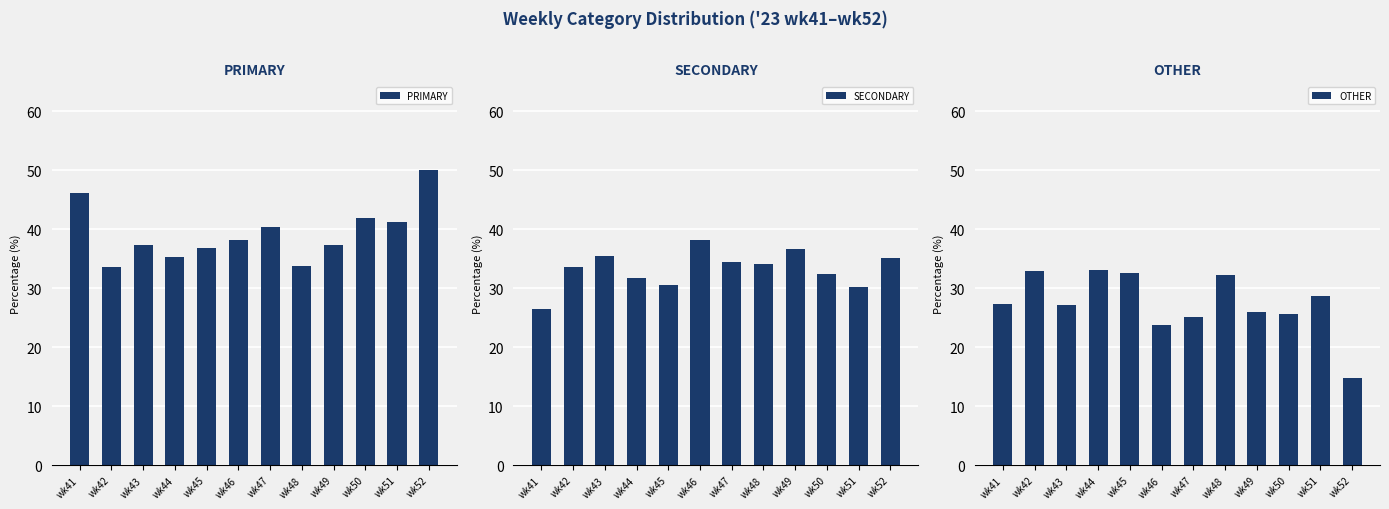

What is the sum of the SECONDARY values at wk41 and wk49?

63.2